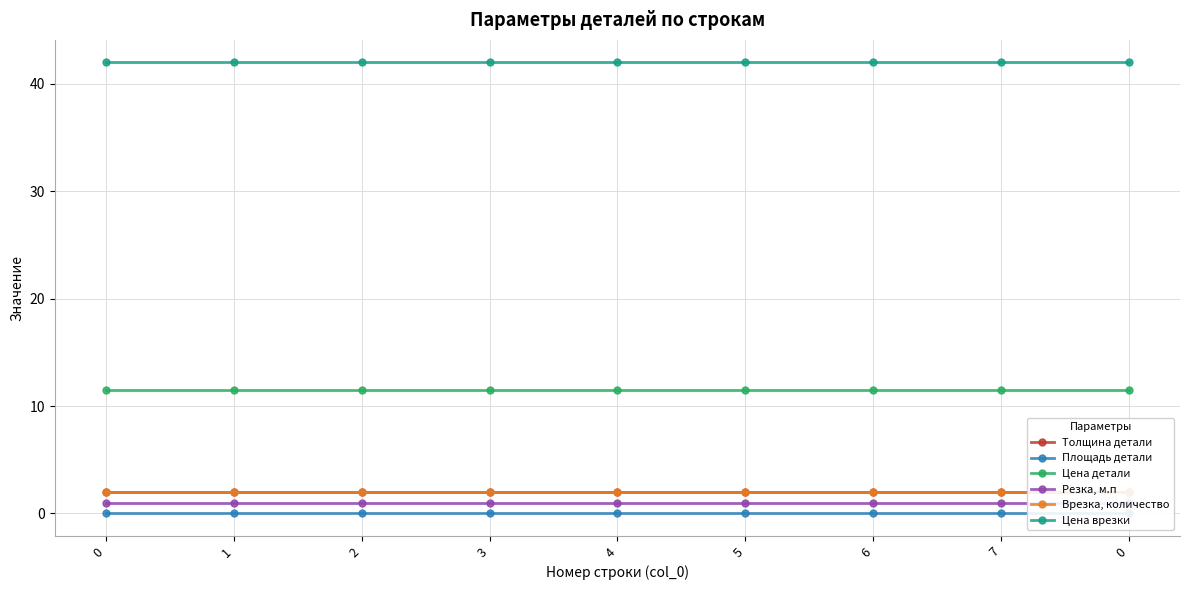

Between 7 and 1, which is larger?

7